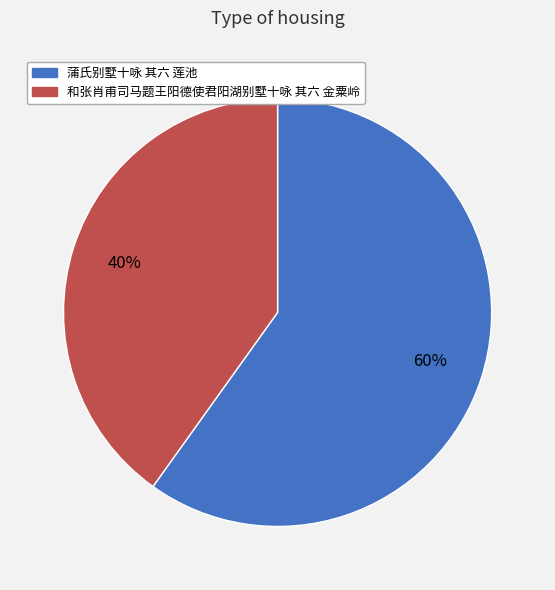

To the nearest percent, what is the combined percentage of 蒲氏别墅十咏 其六 莲池 and 和张肖甫司马题王阳德使君阳湖别墅十咏 其六 金粟岭?

100%